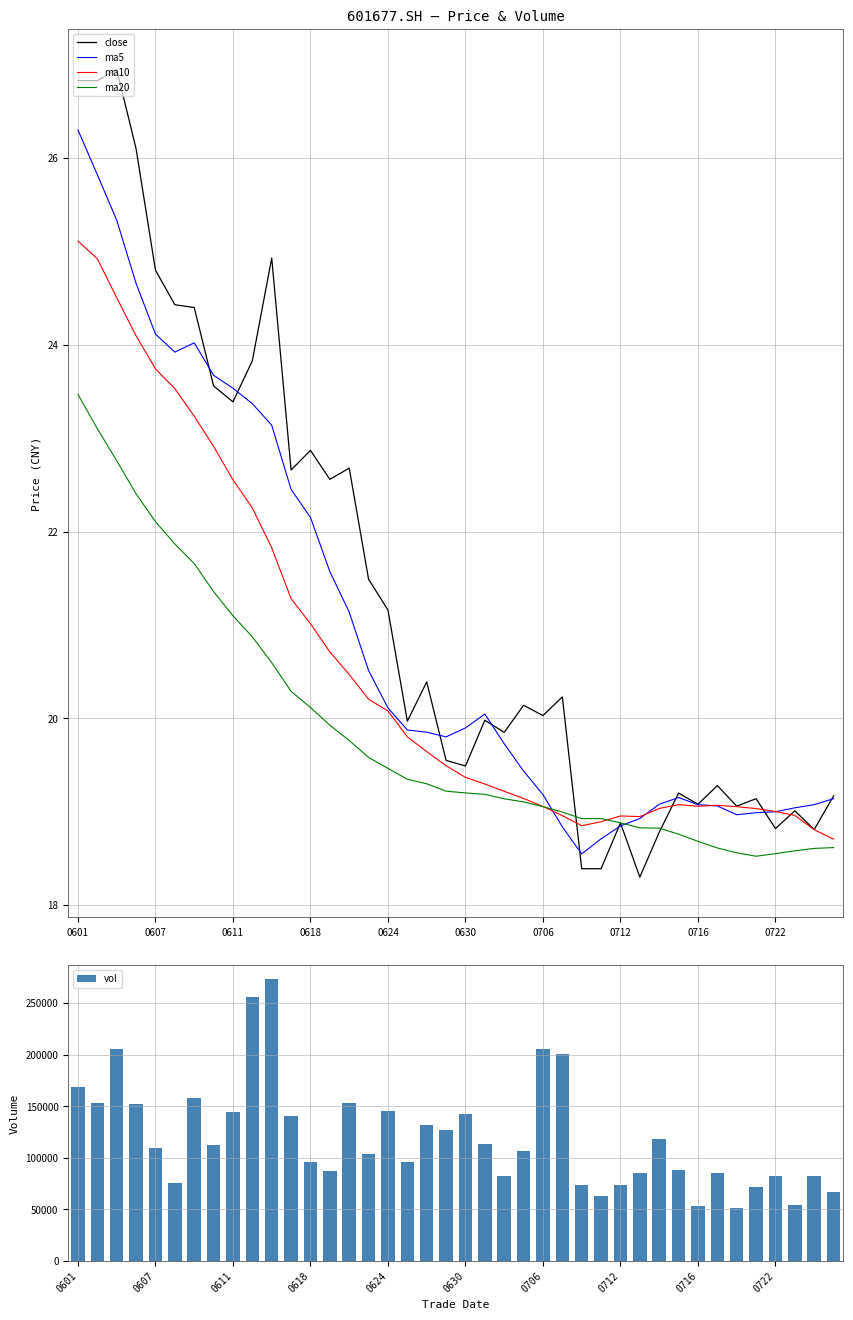

At which label is ma5 closest to 22?

0618